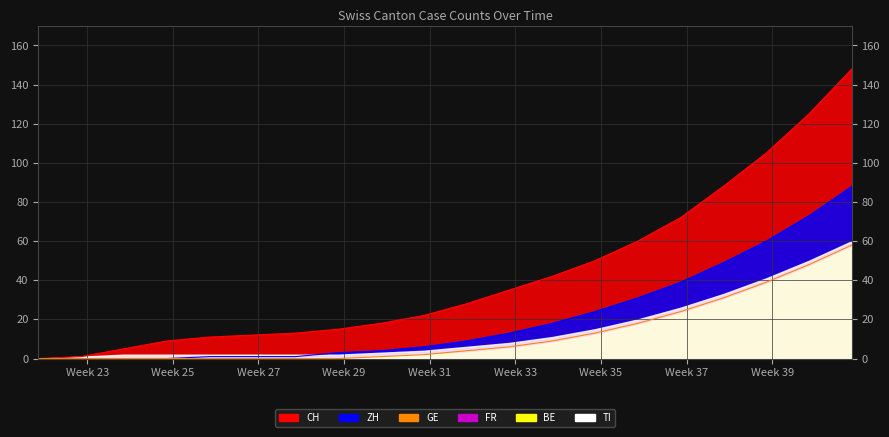

What is the greatest value displayed?

148